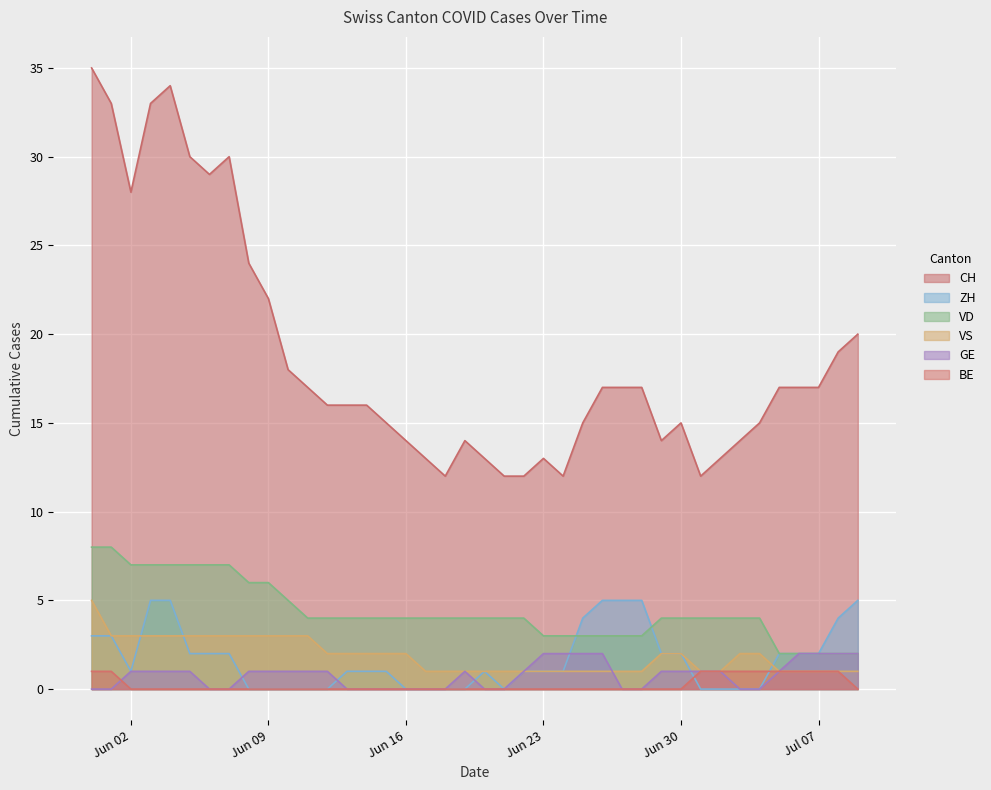

At which label is VS closest to 3?

2020-06-01